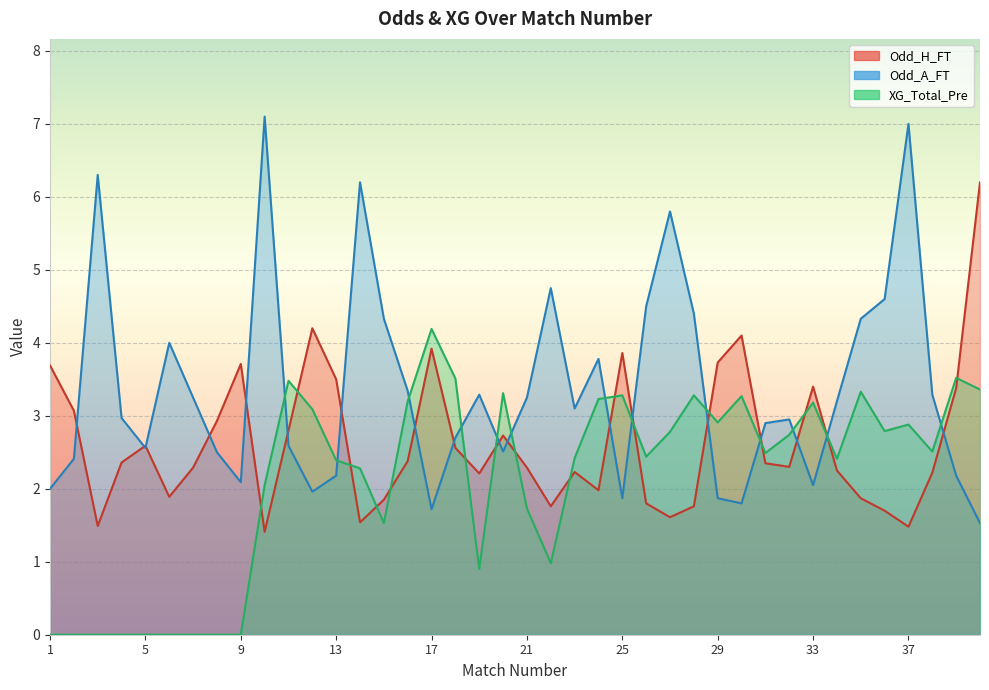

Count the number of data series in this chart.

3